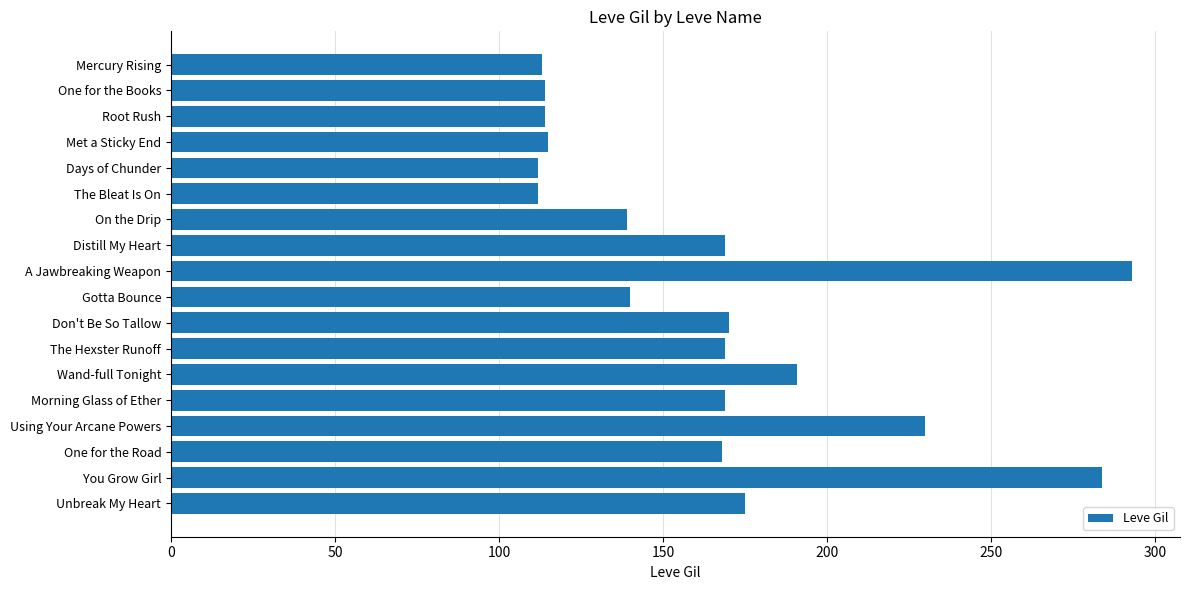

How many data points does each series have?

18